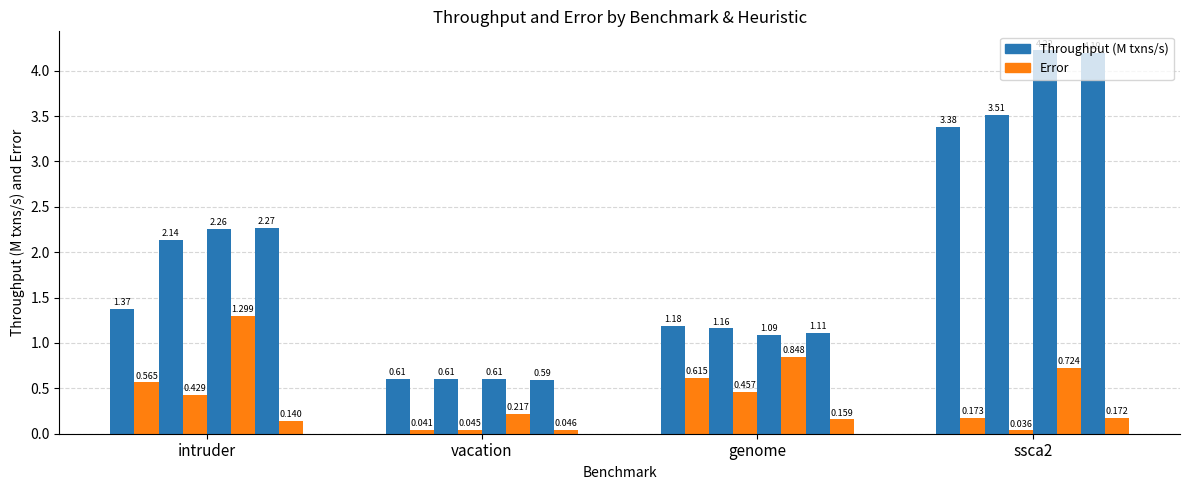

At vacation, list the series in order from largest to smallest.

Throughput (M), Error